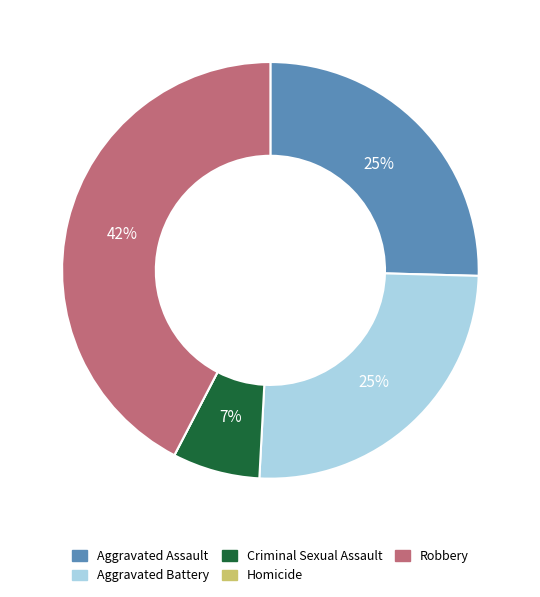

To the nearest percent, what is the difference between the Aggravated Assault and Robbery slice percentages?

17%